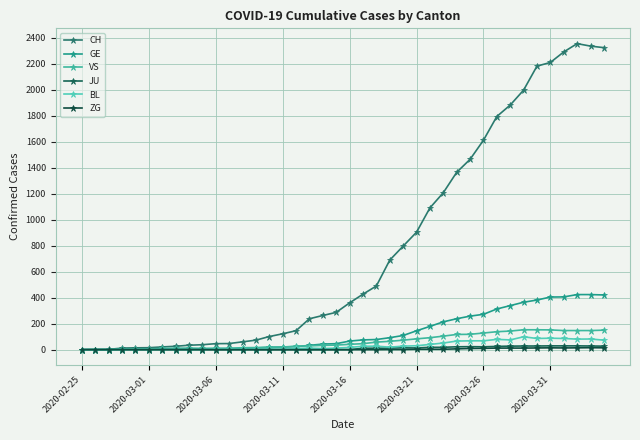

Which label corresponds to the smallest value in the chart?

2020-02-25